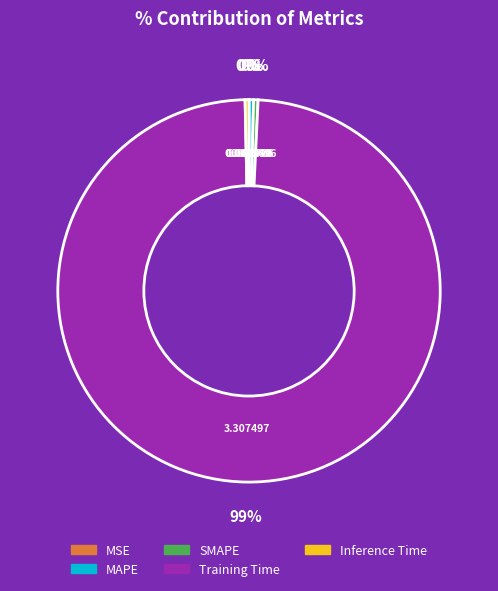

Do MAPE and Inference Time together represent more than half of the pie?

No